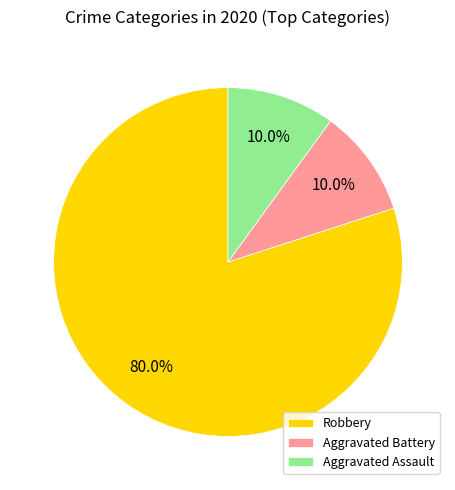

Is there a majority slice in this chart?

Yes